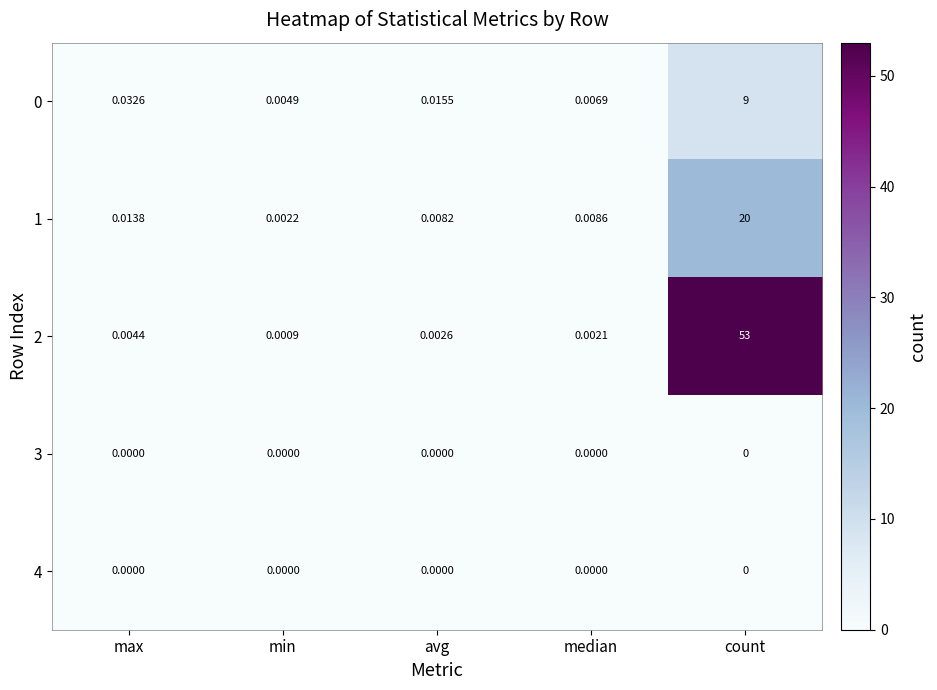

Is the value of 1 at min greater than the value of 0 at count?

No